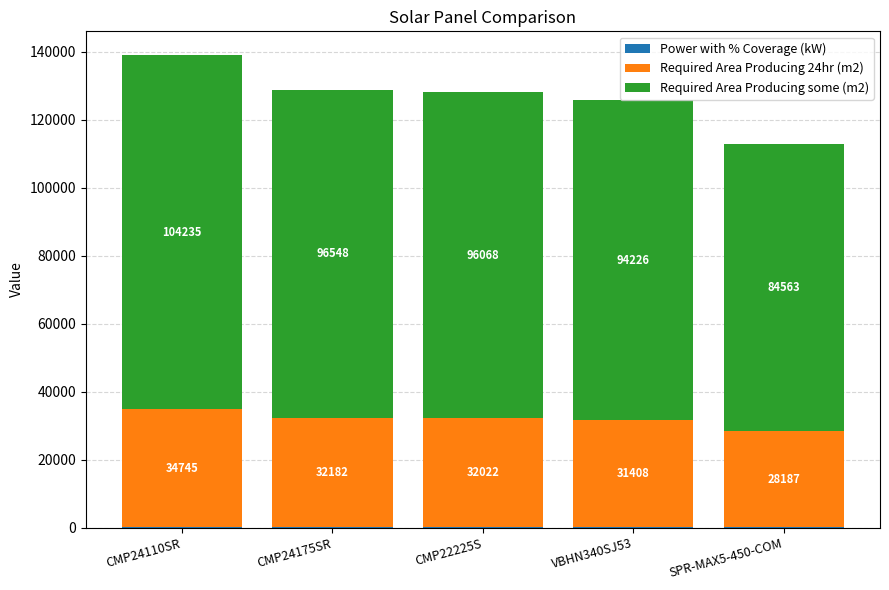

At which category is the sum across all series the highest?

CMP24110SR